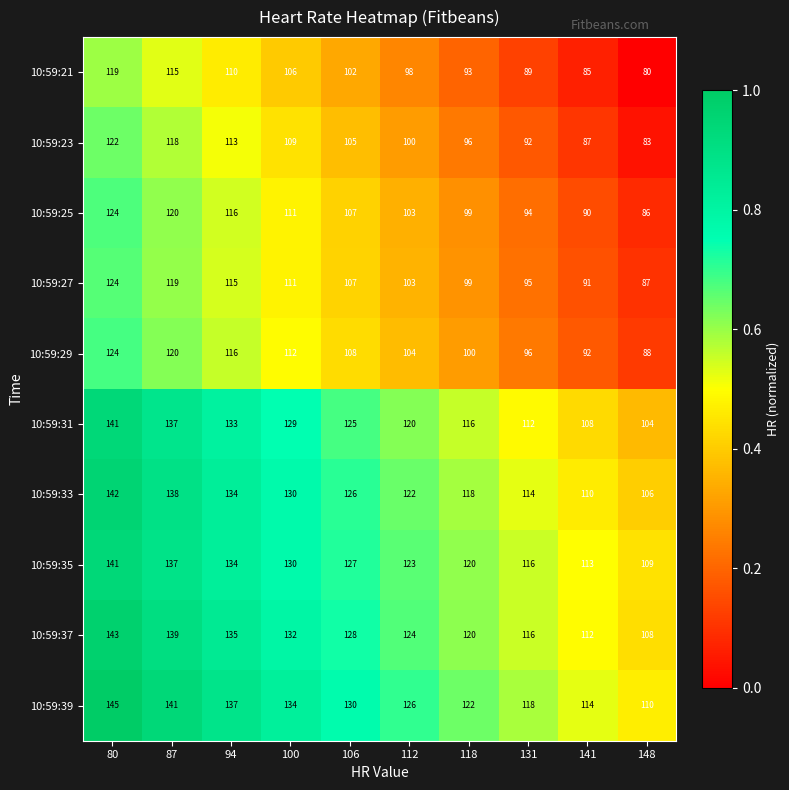

Which label corresponds to the smallest value in the chart?

148